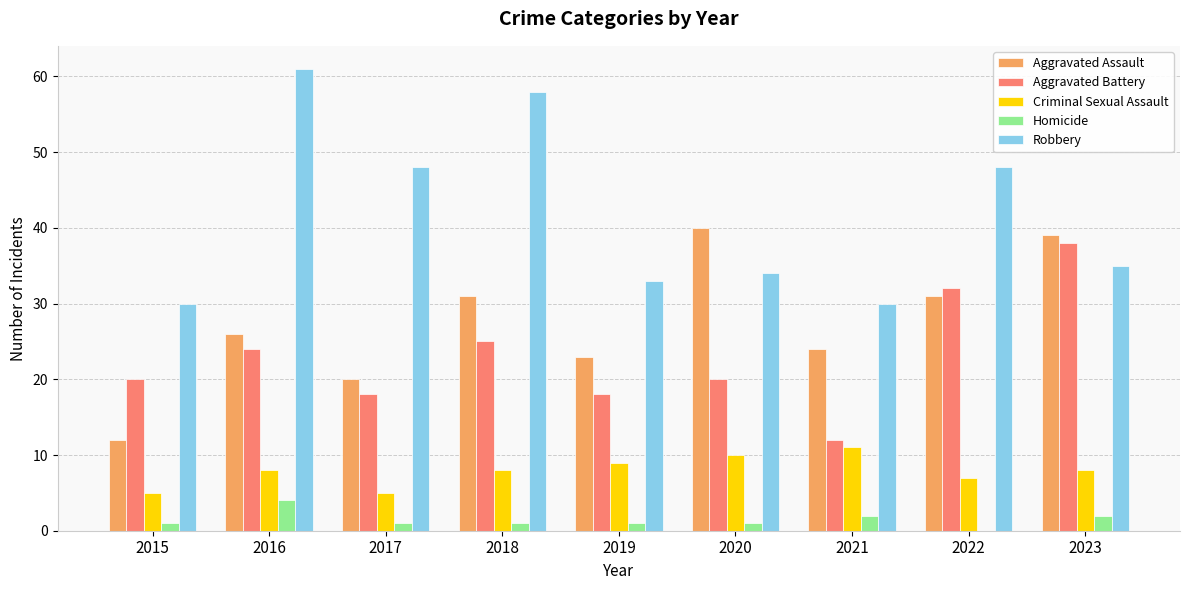

Which series has the widest spread of values?

Robbery